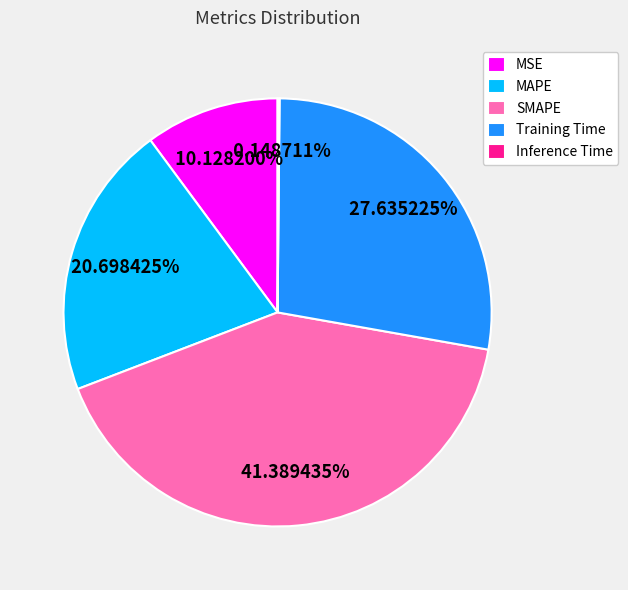

How much of the chart is everything except Training Time?

72.4%